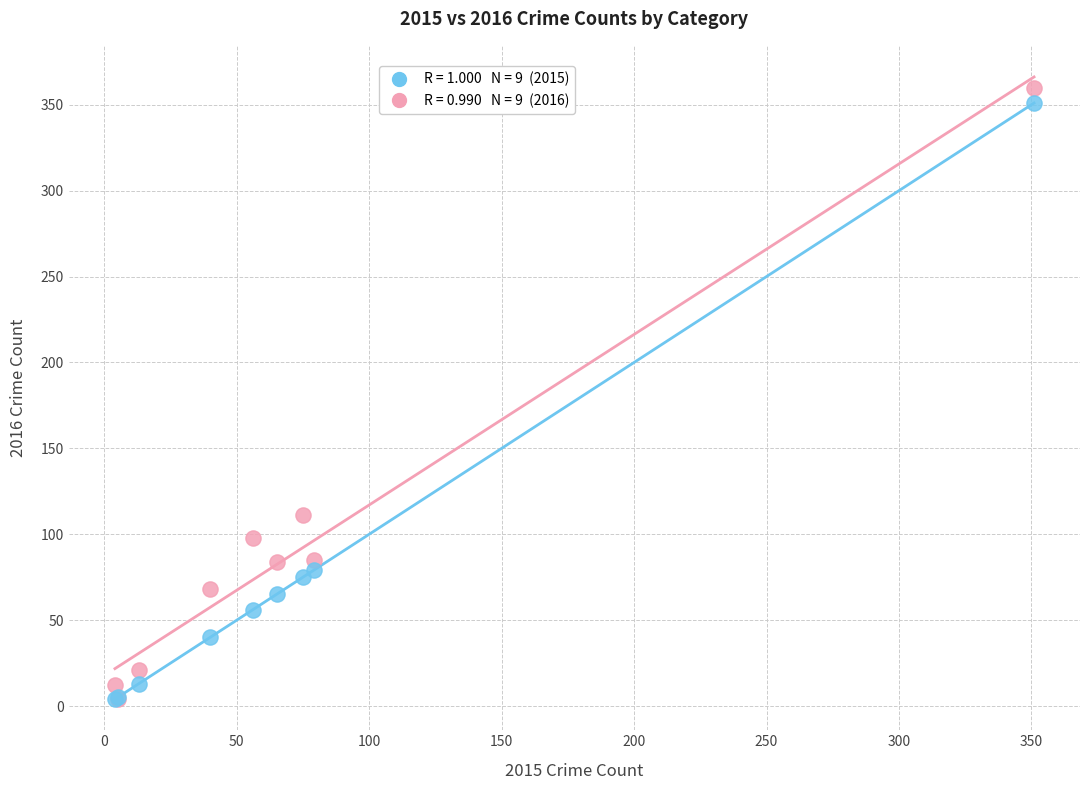

Across all series, what Y value is closest to 182?

111